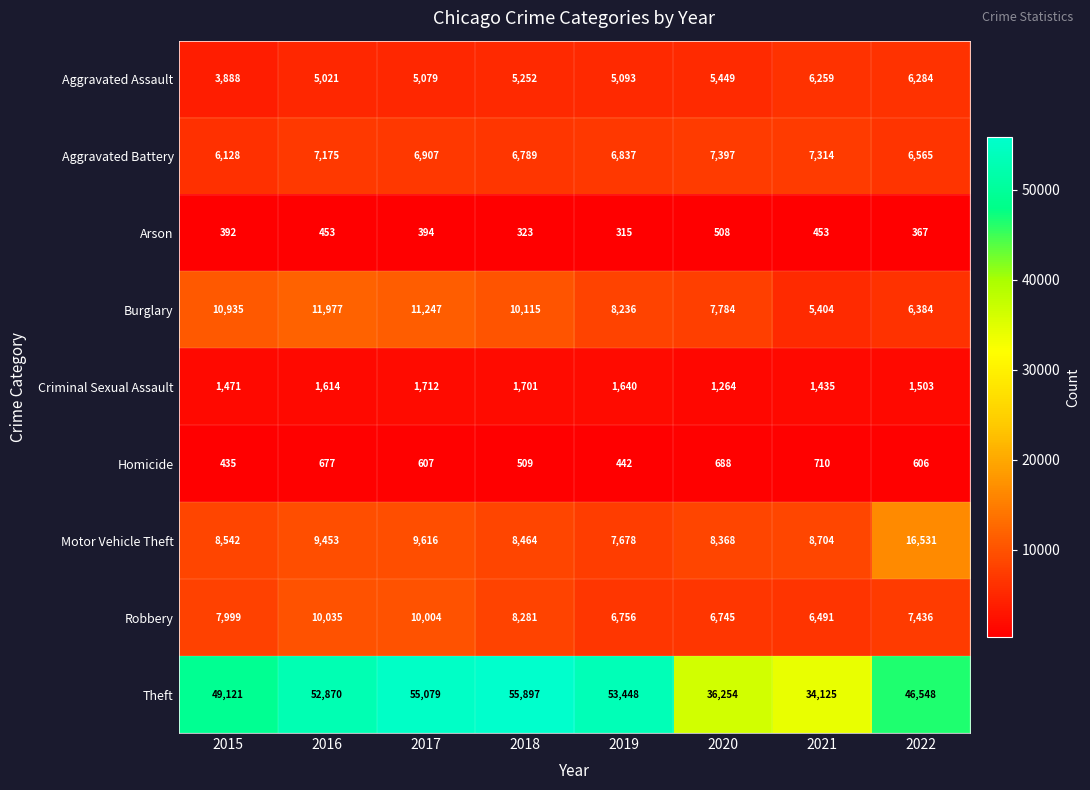

Is it true that Homicide equals 371 at 2016?

False